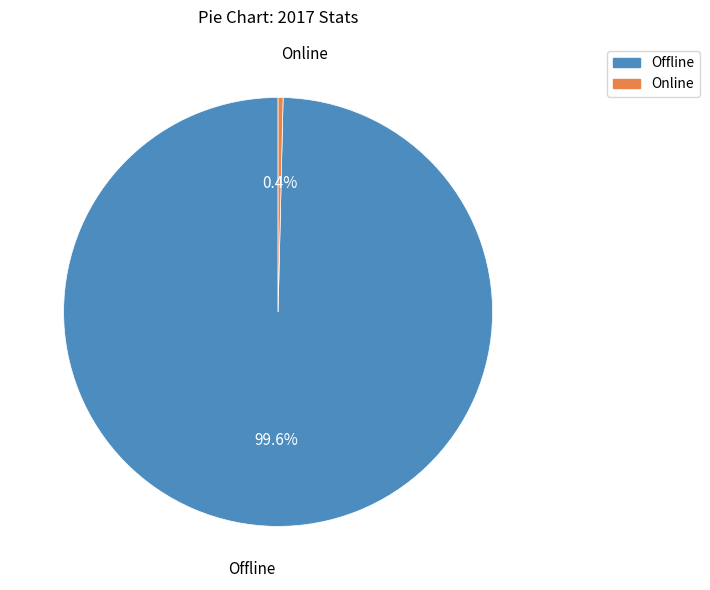

Count the number of slices in the pie.

2